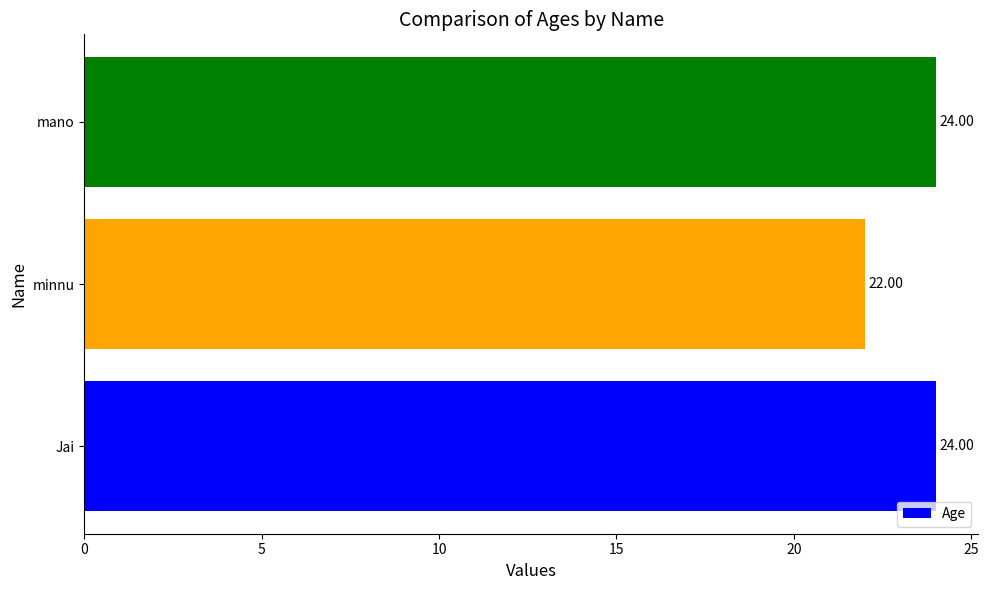

Approximately how many times larger is the value at Jai compared to mano?

1.0